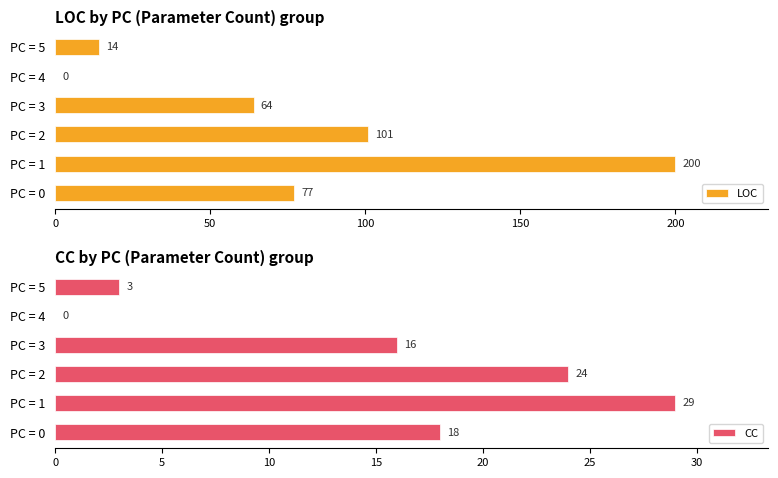

What is the difference between the CC values at PC = 0 and PC = 3?

2